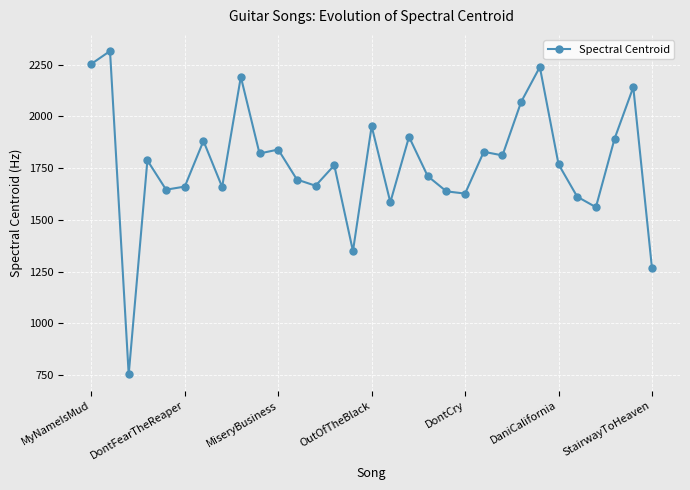

What is the value of the 31st point from the left?

1266.6